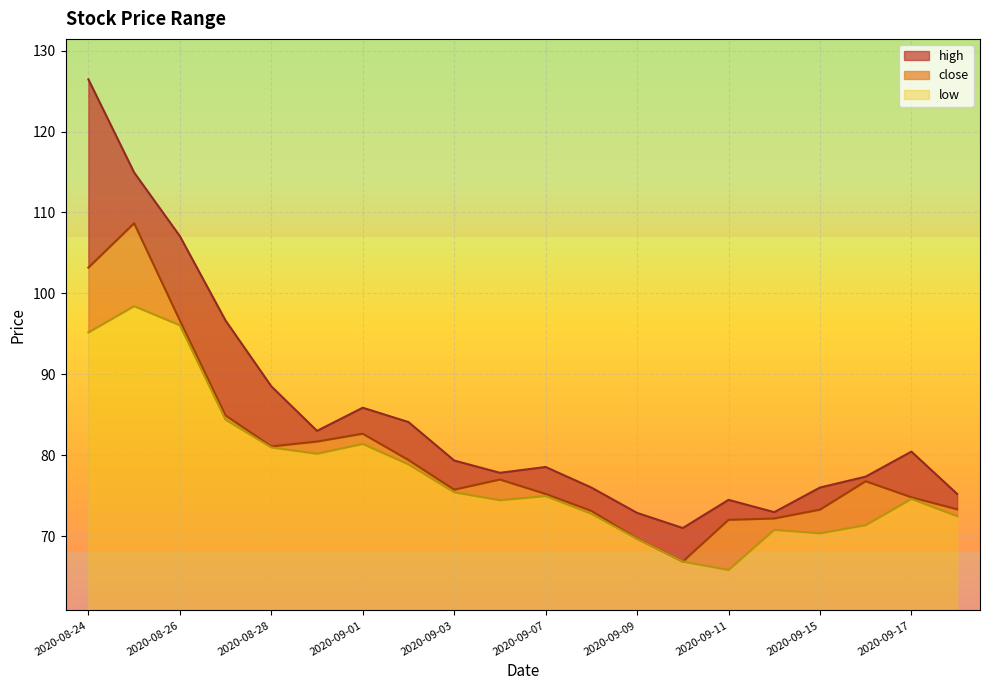

Is the value of close at 2020-09-08 greater than the value of low at 2020-08-28?

No